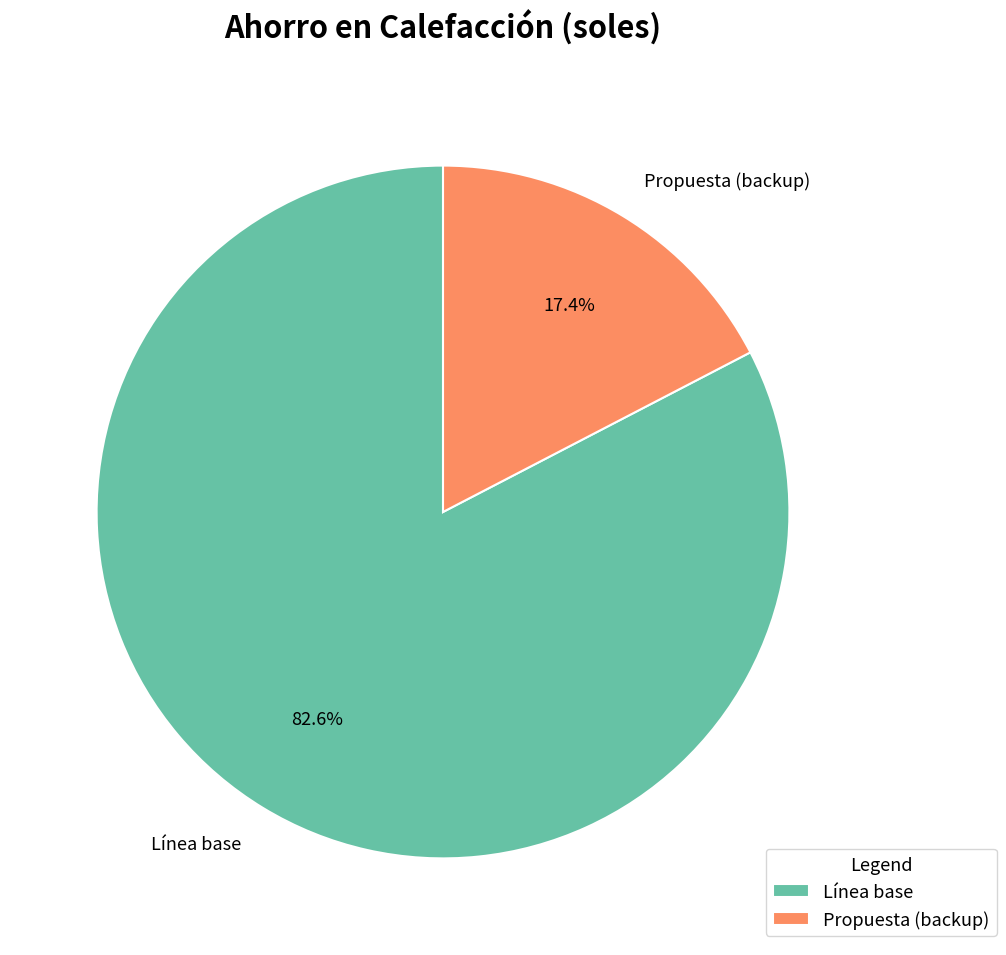

Which slice is the smallest?

Propuesta (backup)